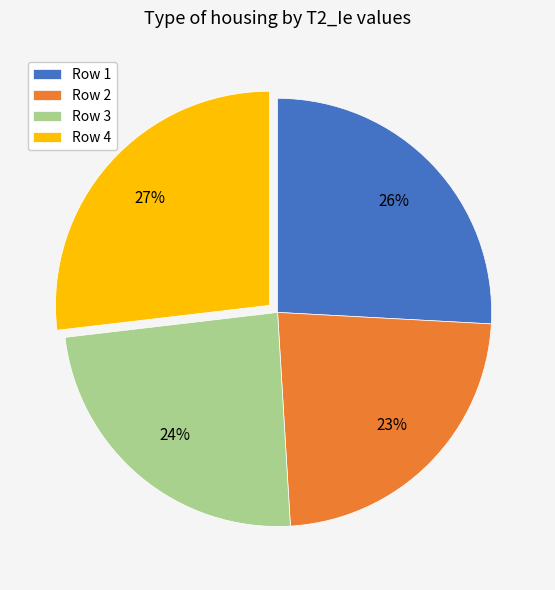

To the nearest percent, what portion does Row 1 represent?

26%